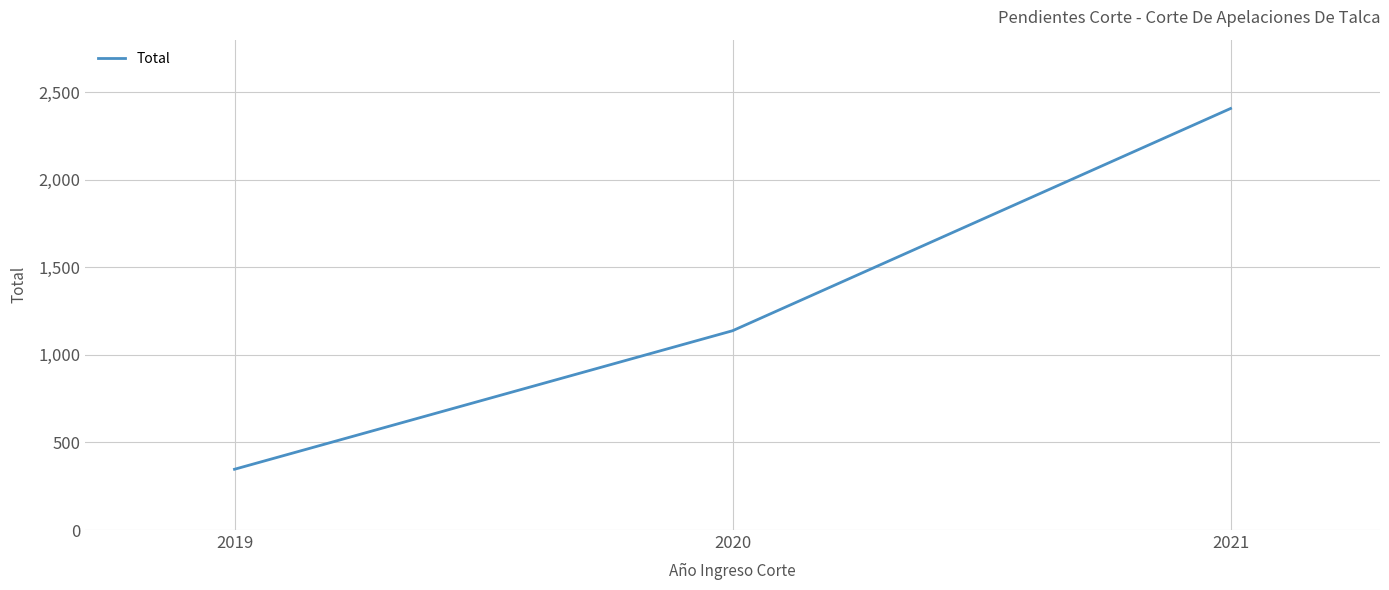

What is the sum of the values at 2021 and 2020?

3545